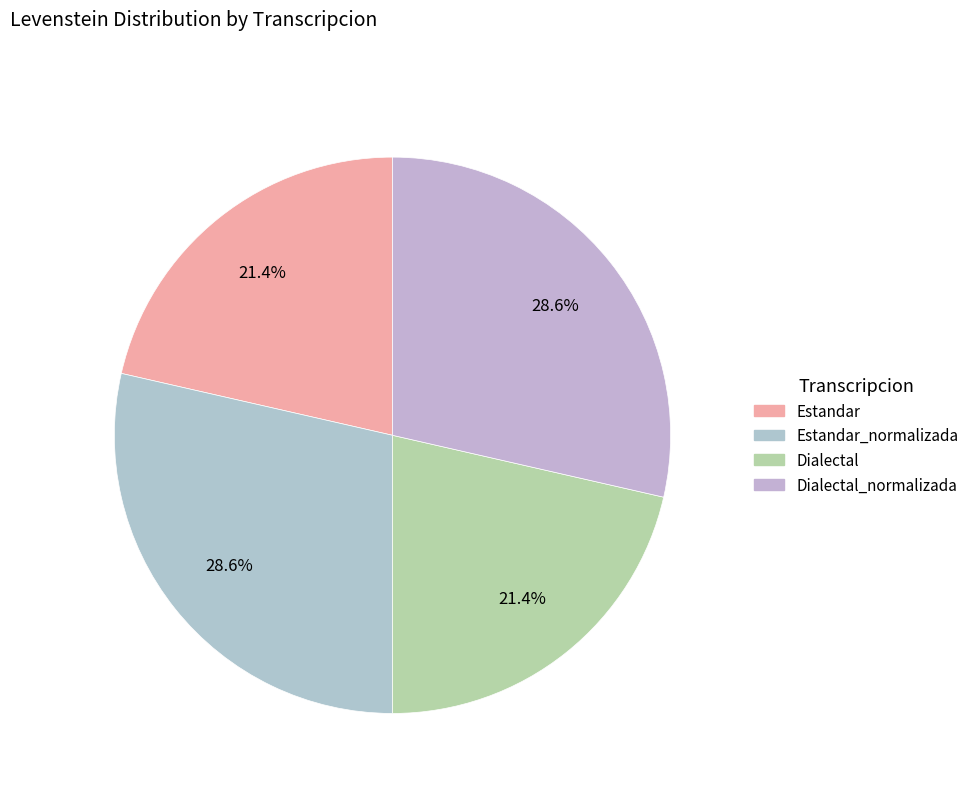

Count the number of slices in the pie.

4